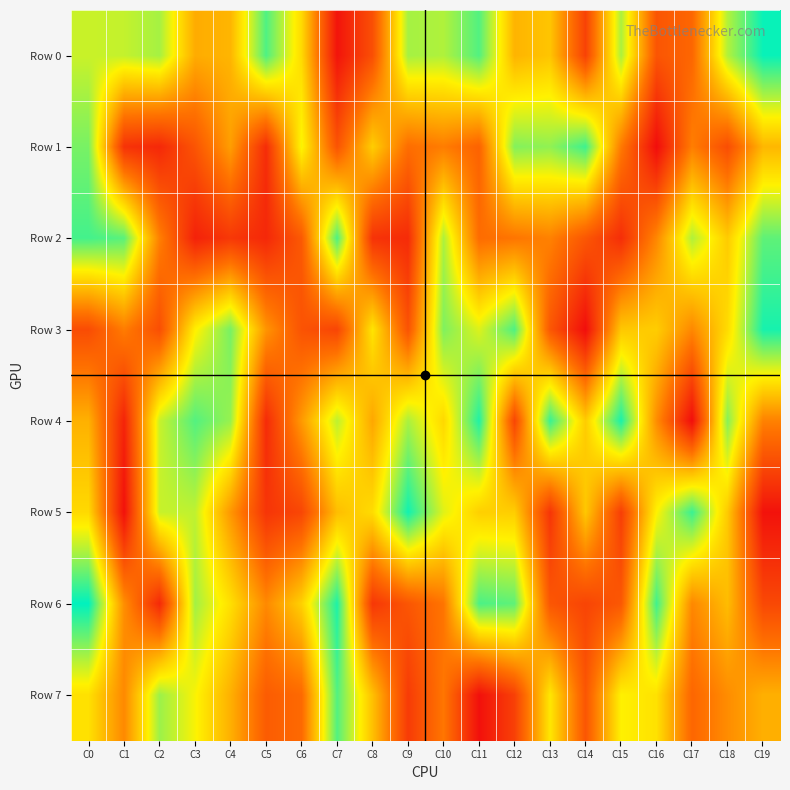

At how many categories does at least one series exceed 956295?

6